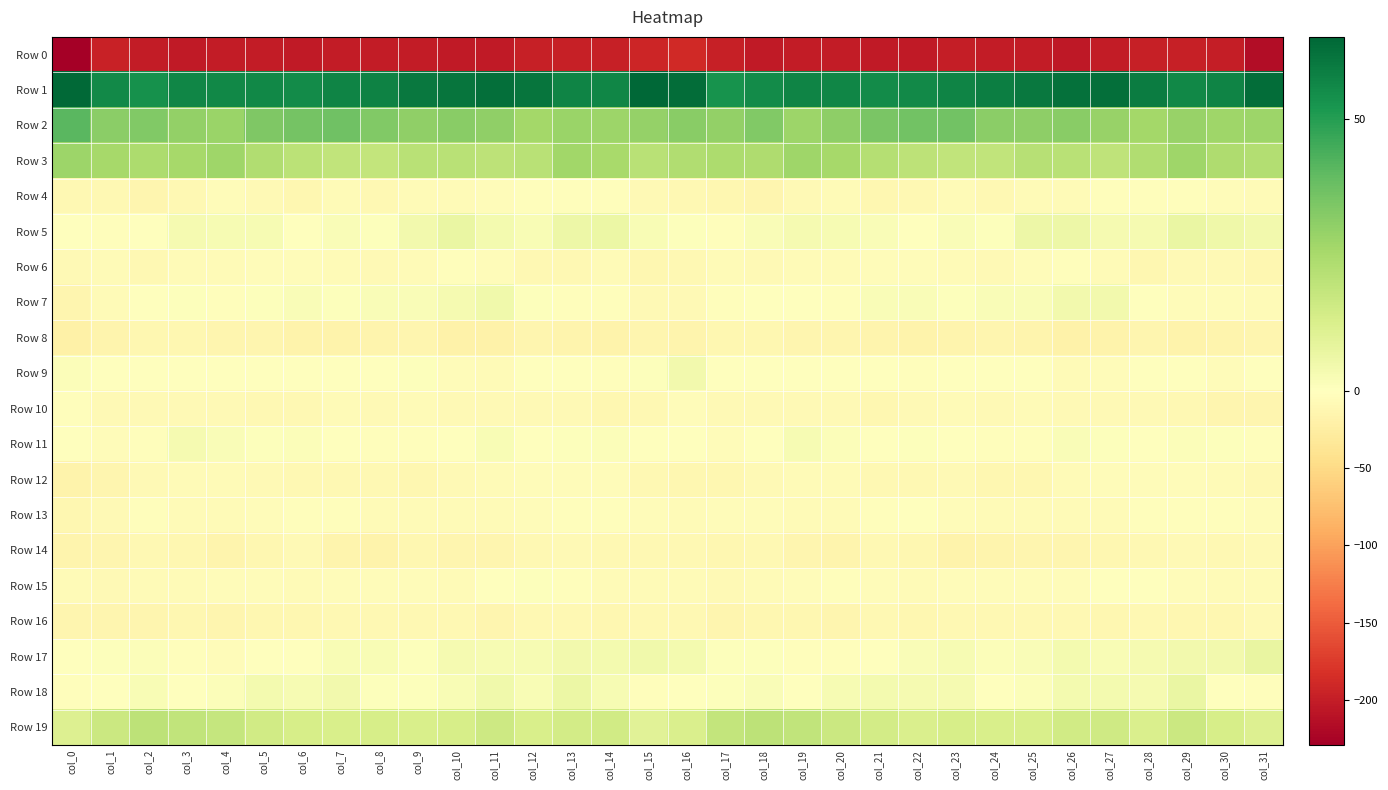

At which category is the sum across all series the highest?

col_13